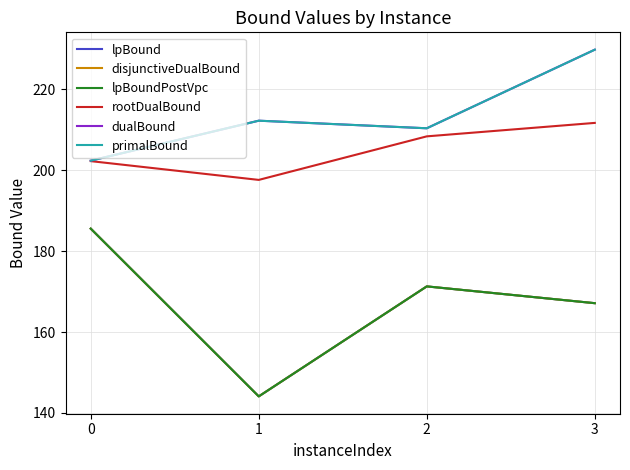

Does the chart display data point markers on the line(s)?

No